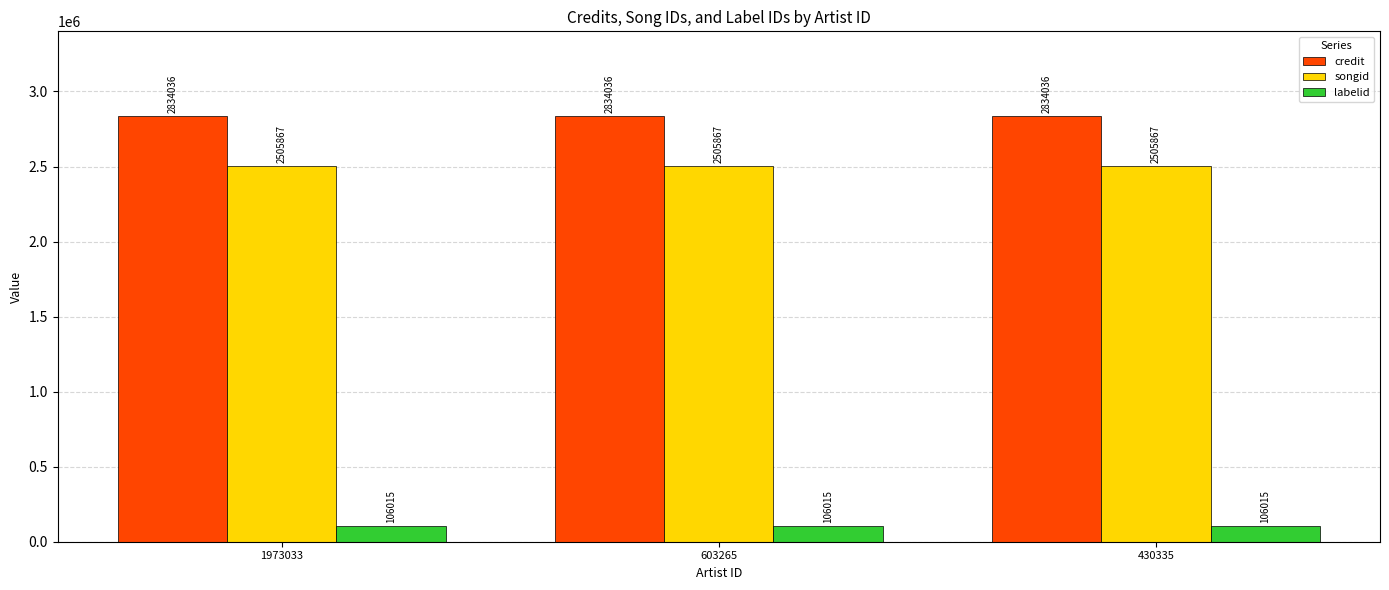

The credit series shows 5021665 at 430335. True or false?

False